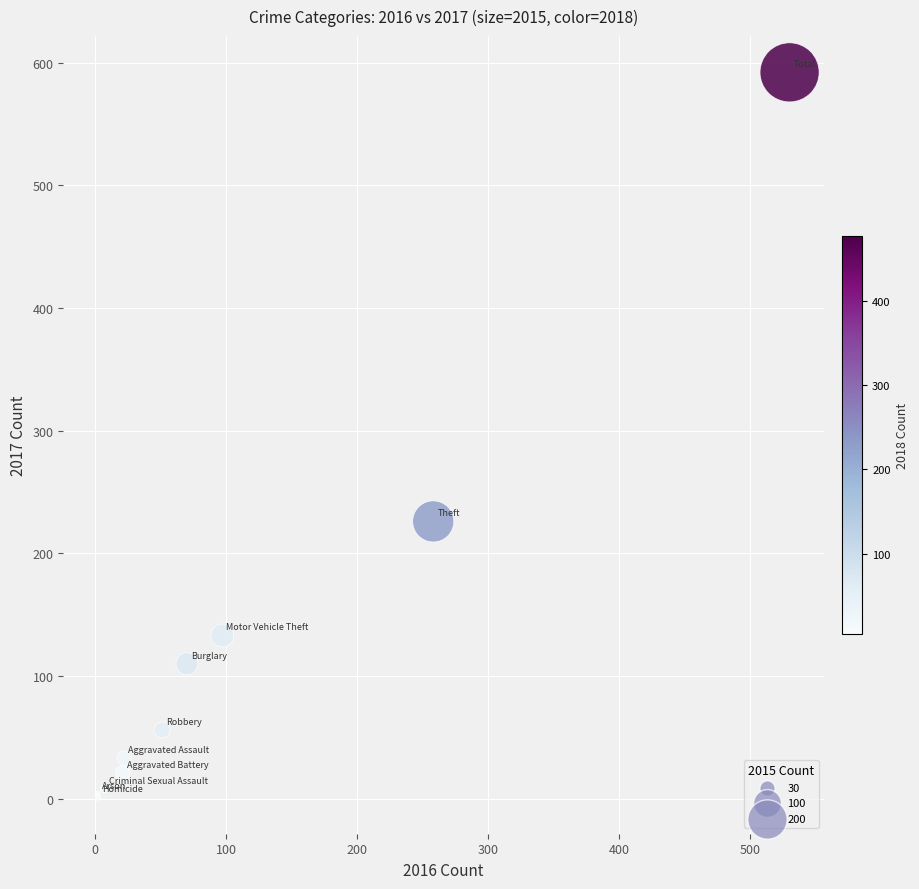

What Y value in the scatter plot is closest to 296?

226